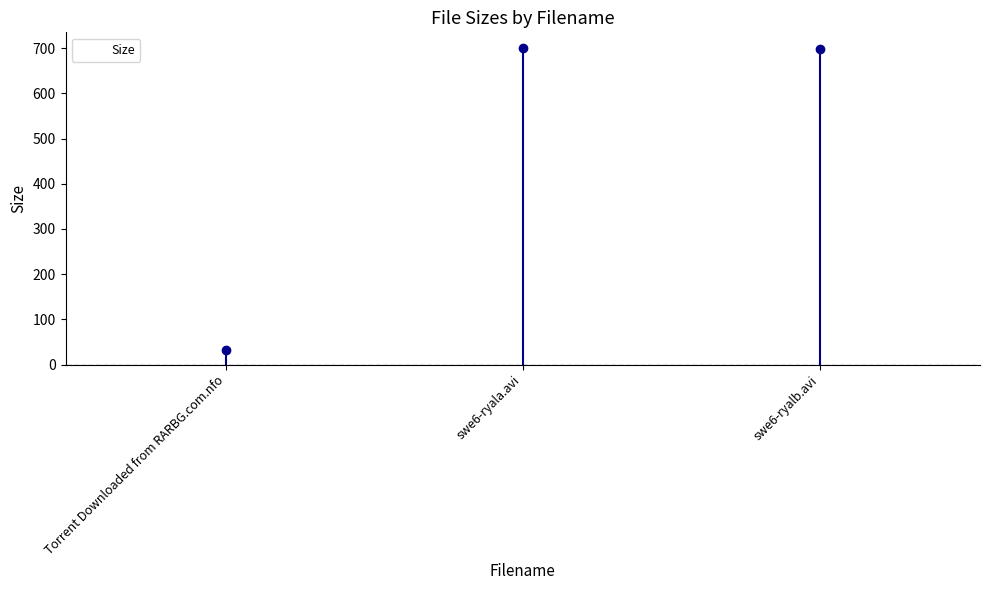

Rank the categories by value from lowest to highest.

Torrent Downloaded from RARBG.com.nfo, swe6-ryalb.avi, swe6-ryala.avi